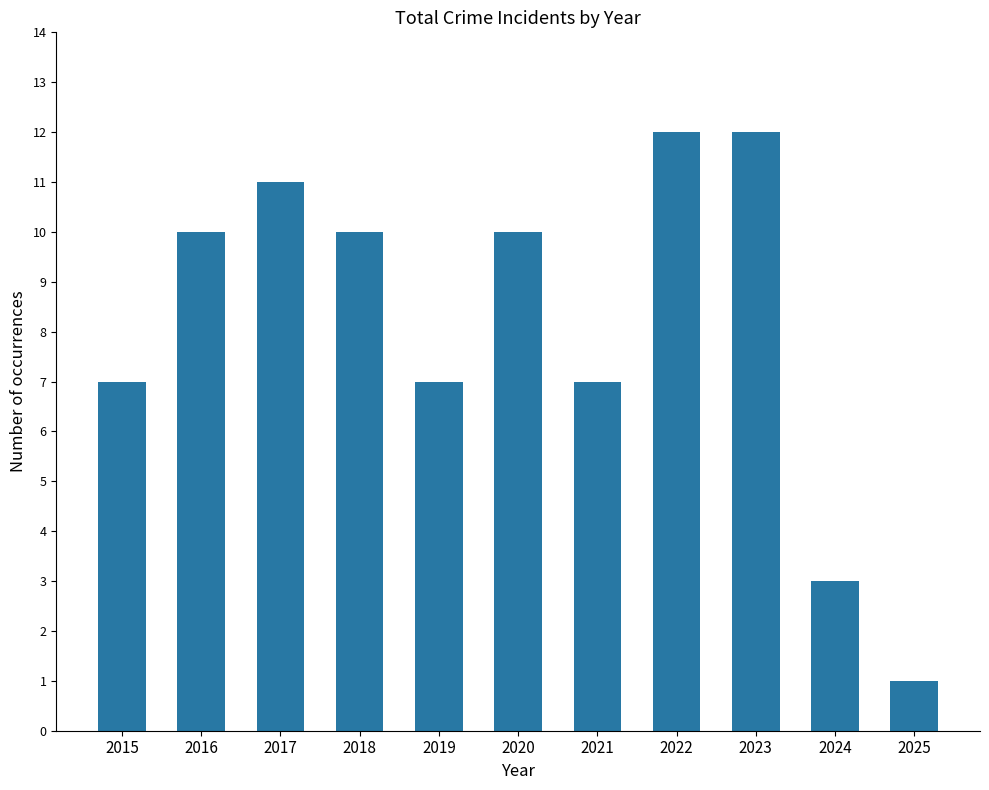

What is the difference between the maximum and minimum values?

11